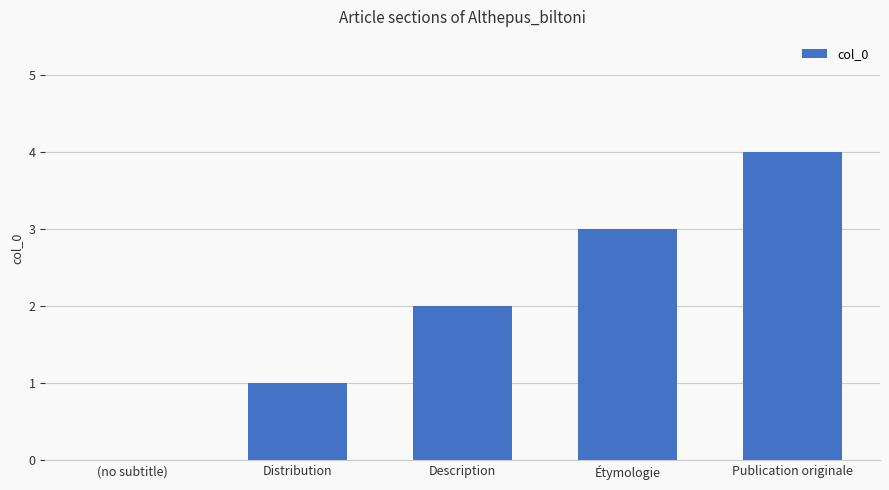

The value at Publication originale is 4. True or false?

True